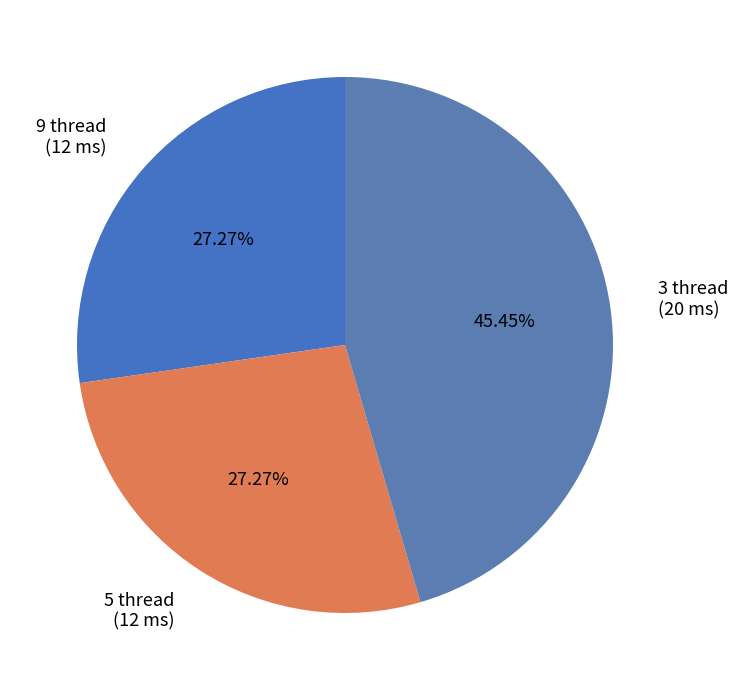

How many slices are in this pie chart?

3